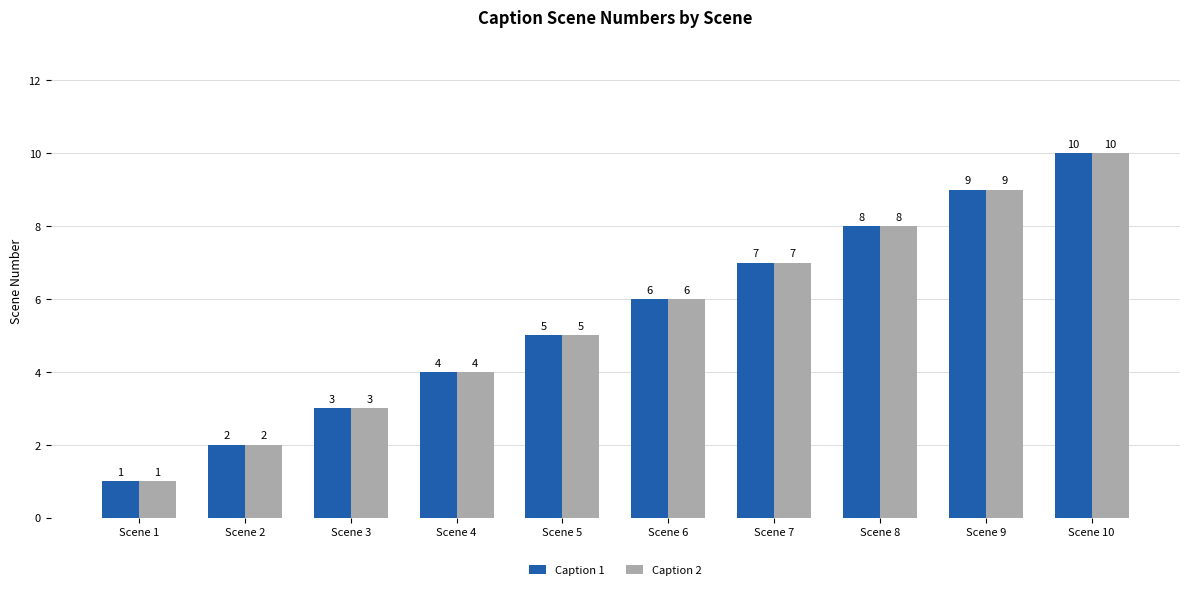

True or false: Caption 1 has a value of 2 at Scene 5.

False